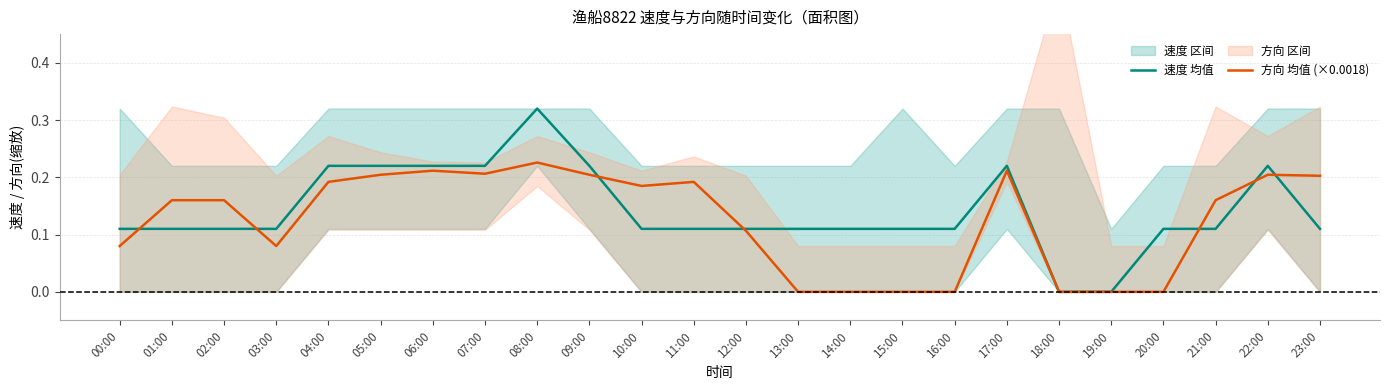

Which series ends up on top after the final intersection of 速度 均值 and 方向 均值 (×0.0018)?

方向 均值 (×0.0018)